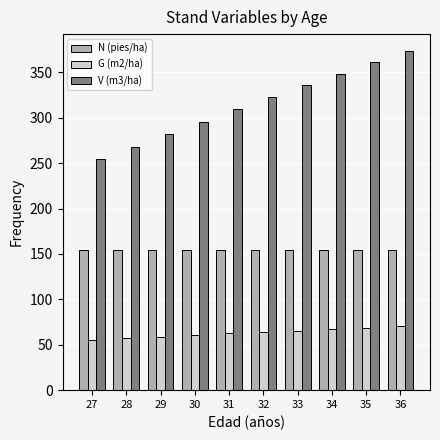

What is the minimum value shown in the chart?

55.3